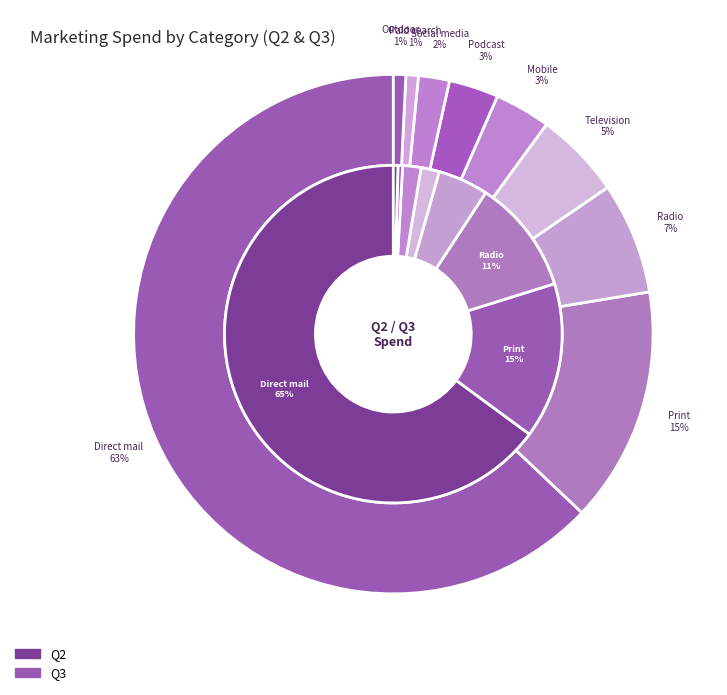

The 3 slice represents 14% of the pie. True or false?

False